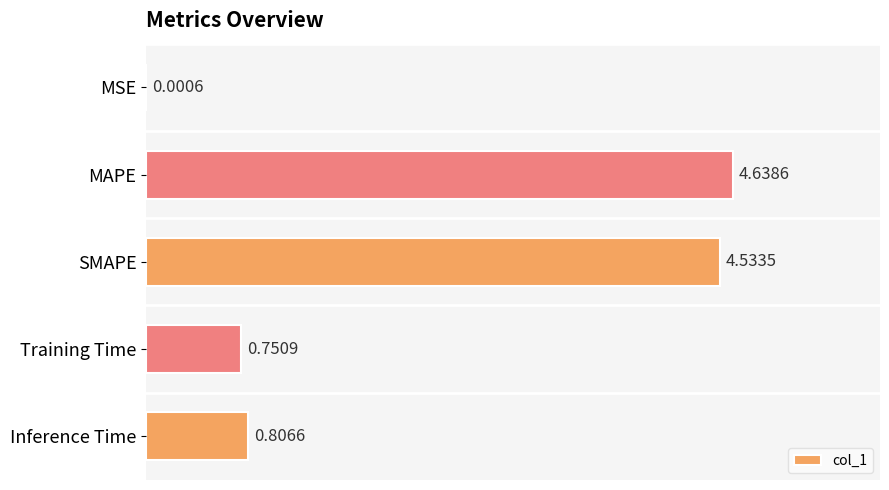

Which has a higher value, MAPE or Training Time?

MAPE